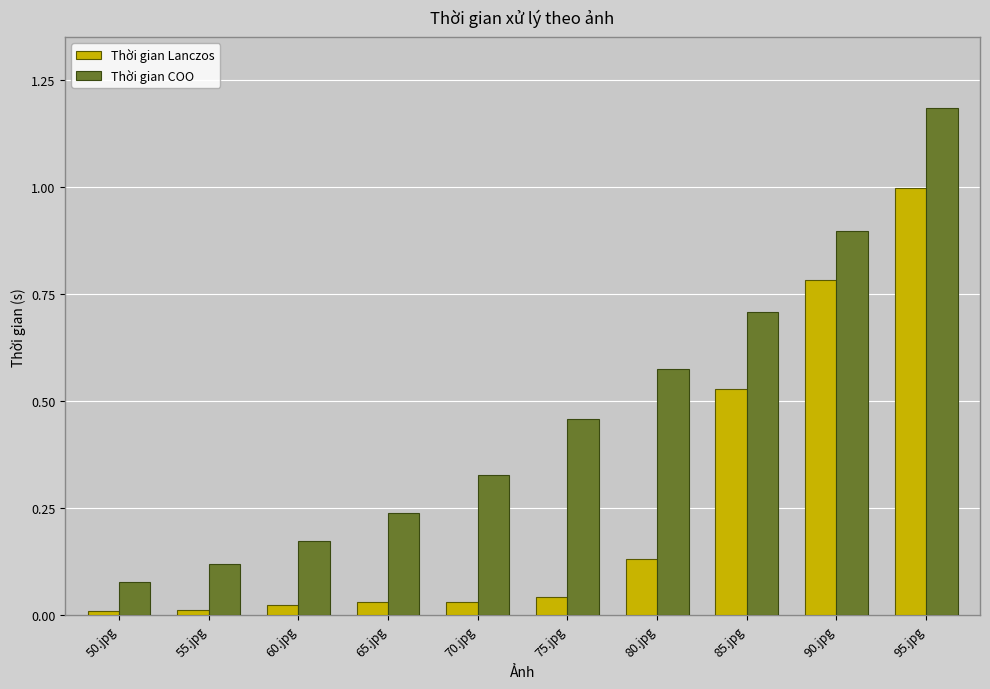

What is the spread (max minus min) of values at 80.jpg?

0.4